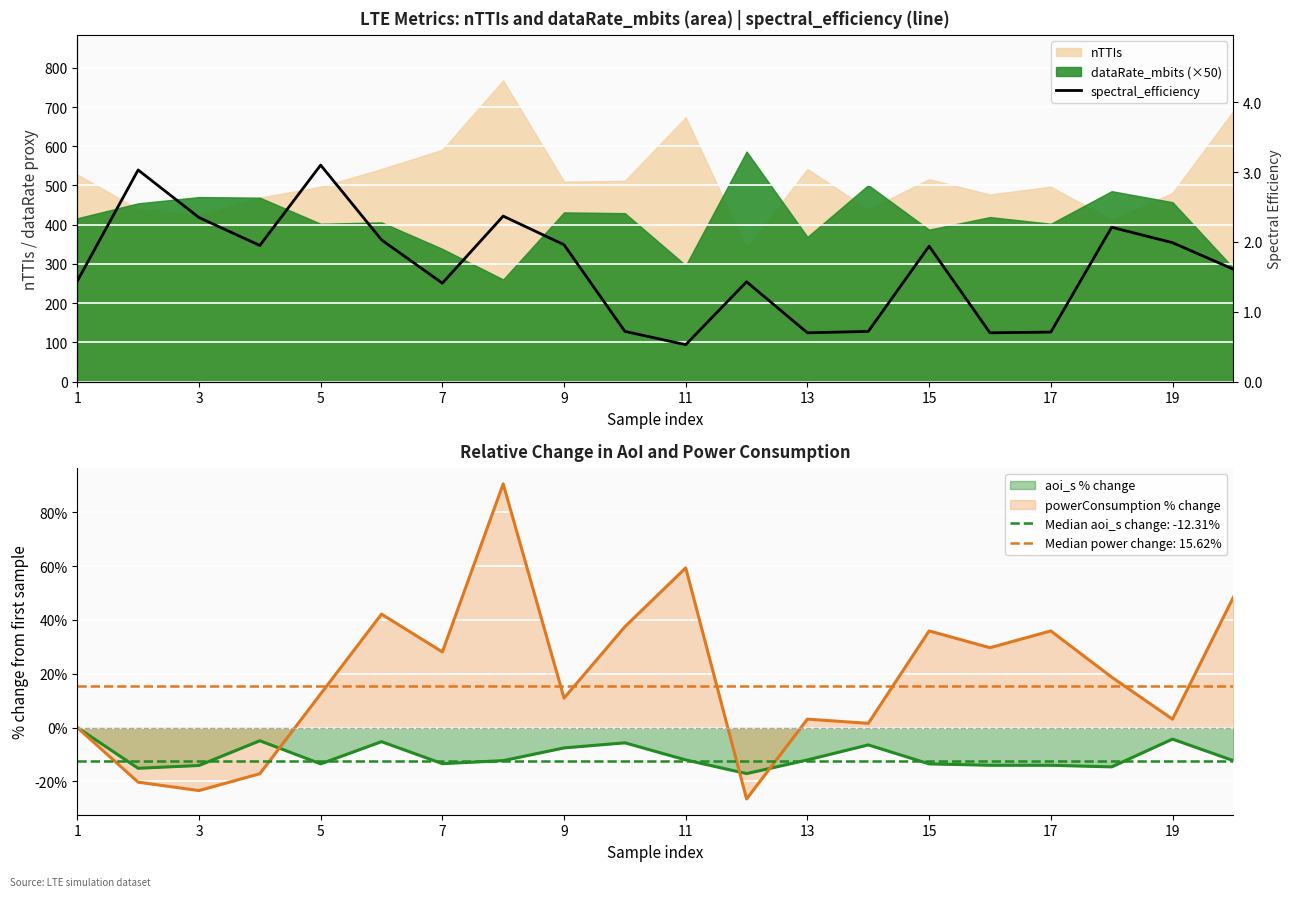

The value of aoi_s % change at 15 is -13.5. True or false?

True